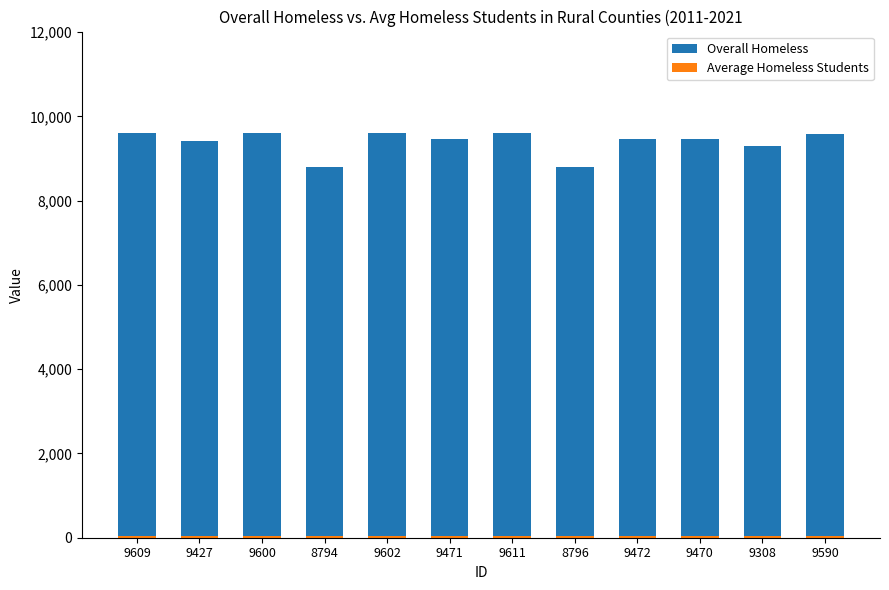

What is the difference between the maximum and second lowest values in the Overall Homeless series?

815